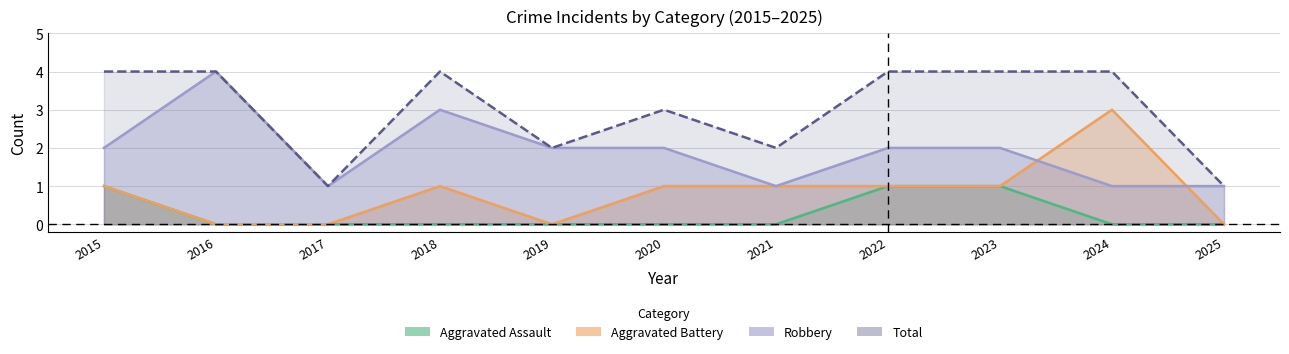

What is the difference between the maximum and second lowest values in the Total series?

3